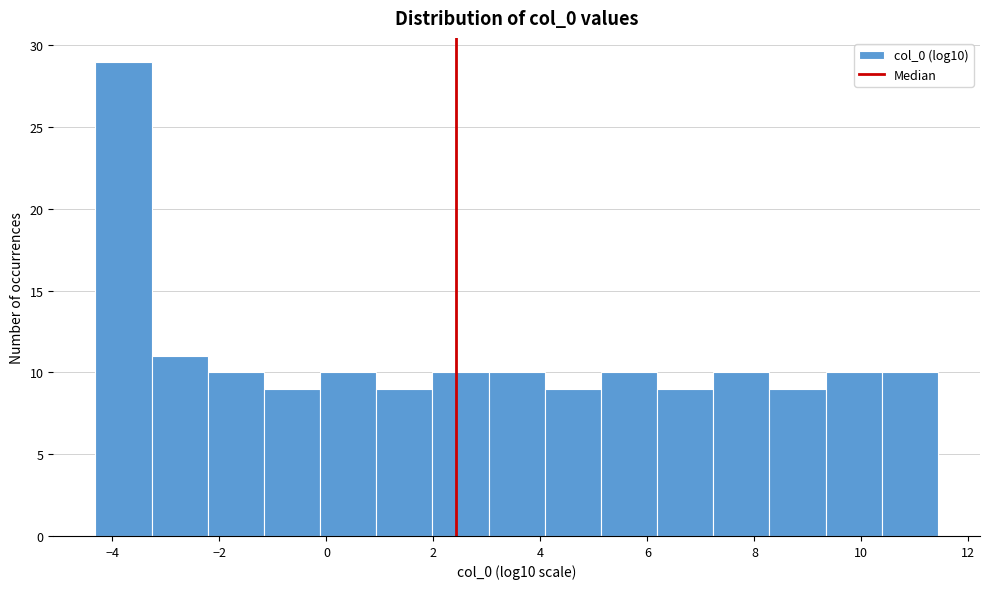

Reading left to right, list every bar in this chart as the range it spans on the x-axis followed by its height. Neither the bar edges nor the heights are printed on the chart, so give them approximately, as read against the axes.

-4.4 to -3.2: 29
-3.2 to -2.2: 11
-2.2 to -1.2: 10
-1.2 to -0.2: 9
-0.2 to 1.0: 10
1.0 to 2.0: 9
2.0 to 3.0: 10
3.0 to 4.0: 10
4.0 to 5.2: 9
5.2 to 6.2: 10
6.2 to 7.2: 9
7.2 to 8.2: 10
8.2 to 9.4: 9
9.4 to 10.4: 10
10.4 to 11.4: 10